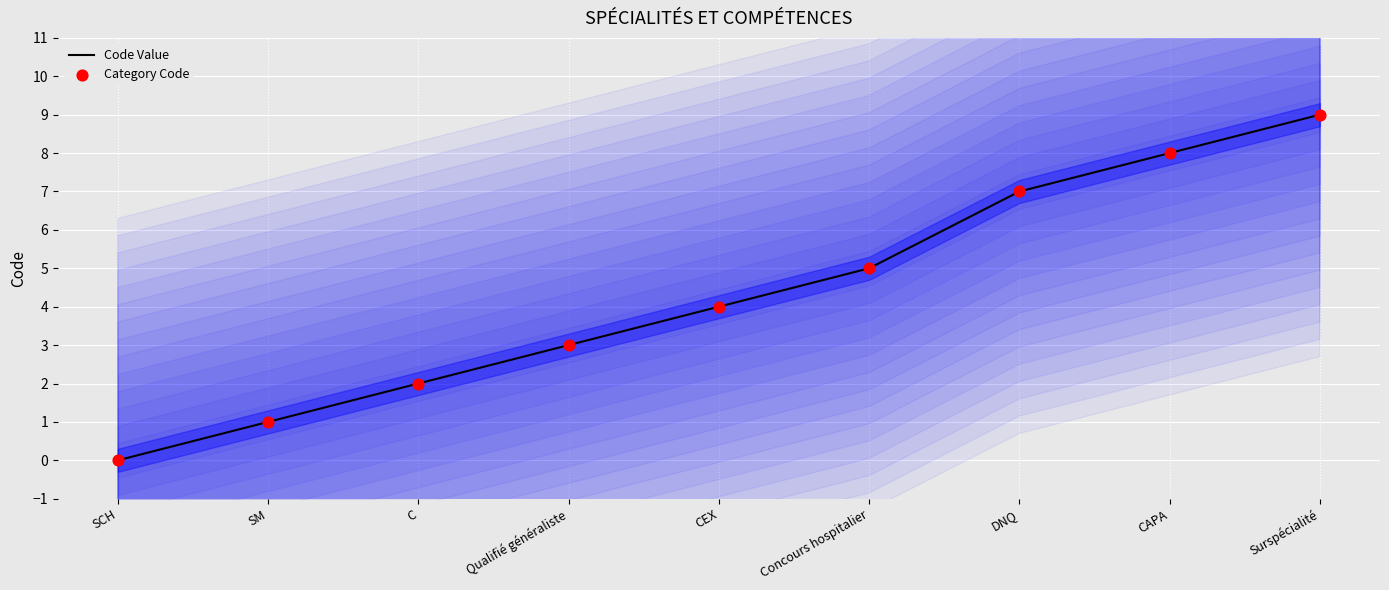

Which series contains the highest Y value?

Code Value